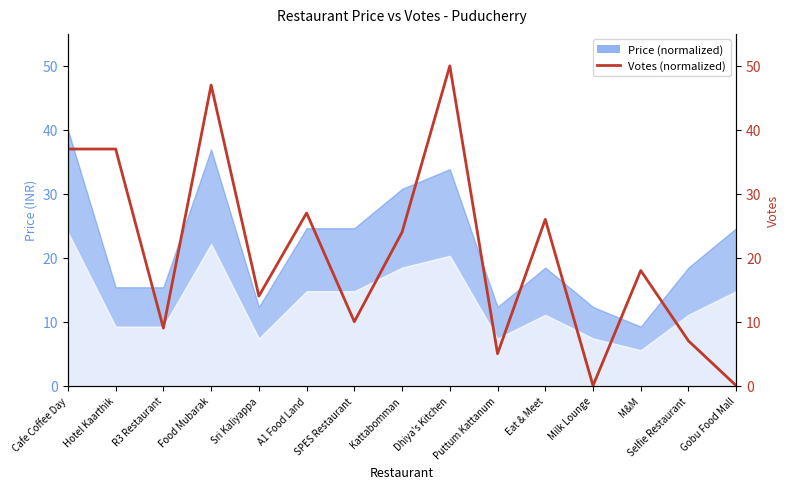

What is the greatest value displayed?

50.0